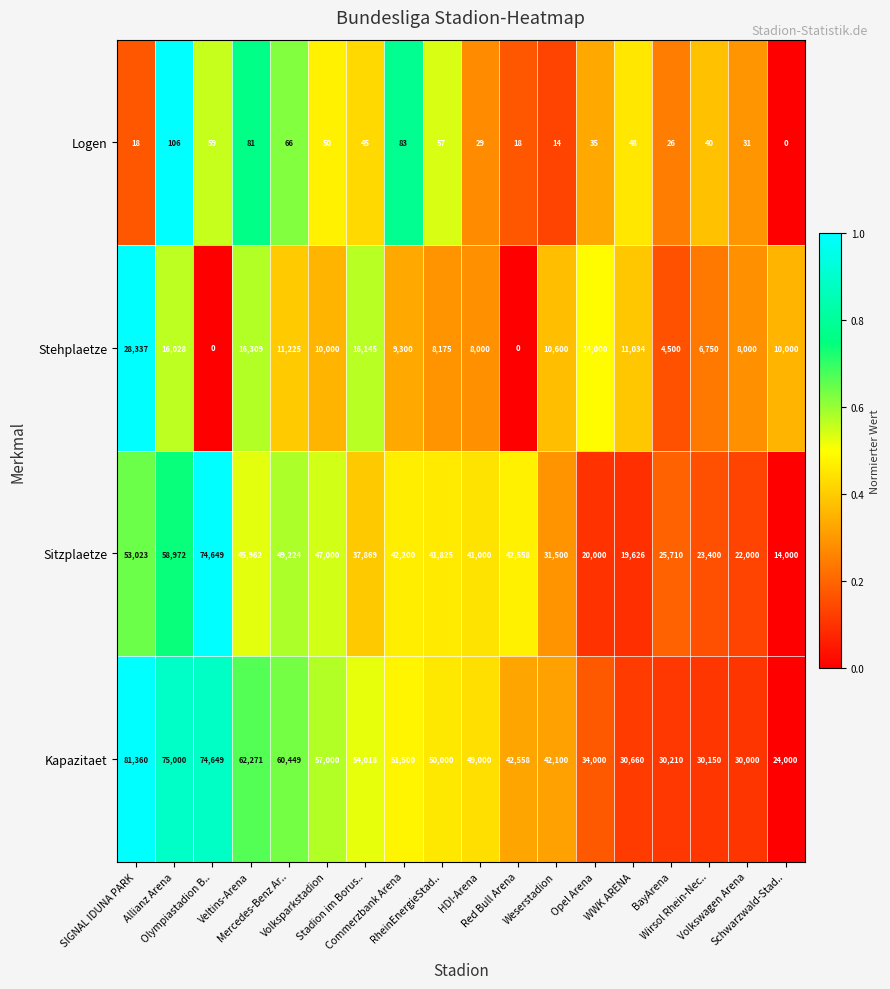

What is the sum of all Kapazitaet values?

878925